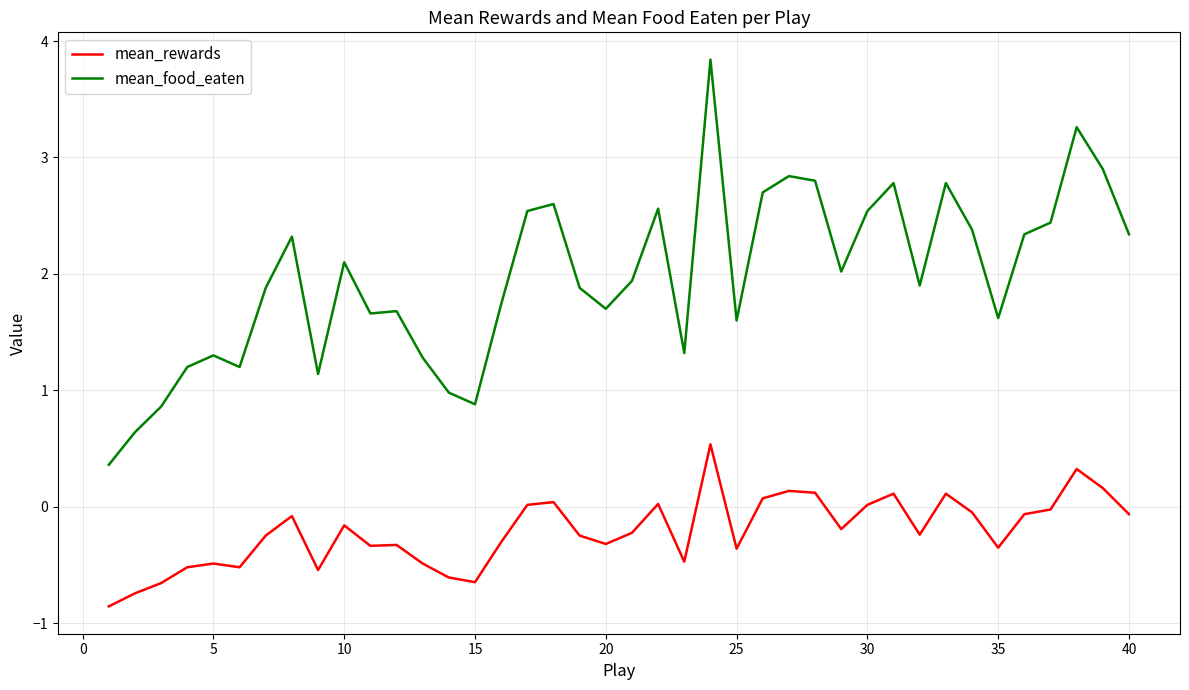

What is the difference between the maximum and minimum values in the mean_food_eaten series?

3.5